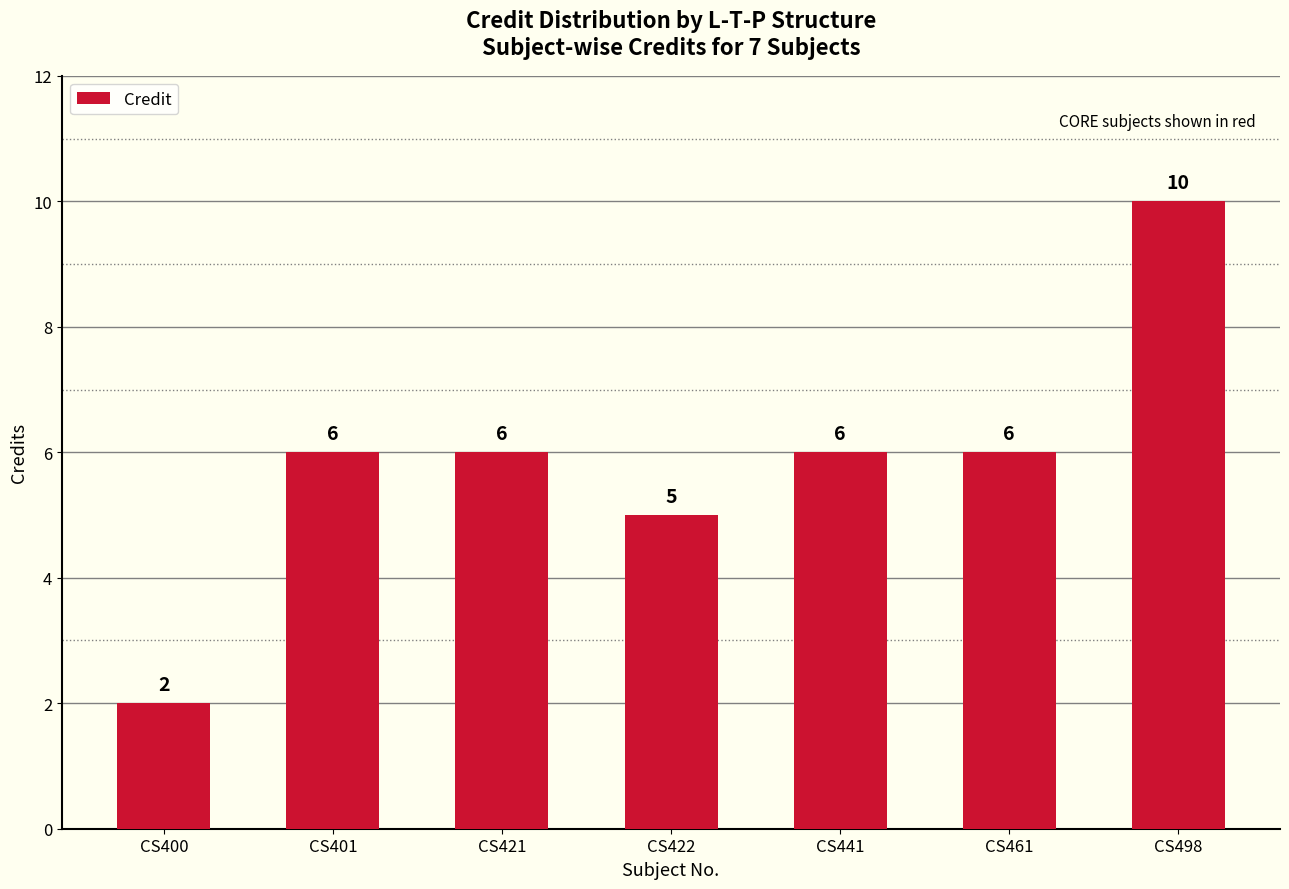

What is the value of the 6th bar from the left?

6